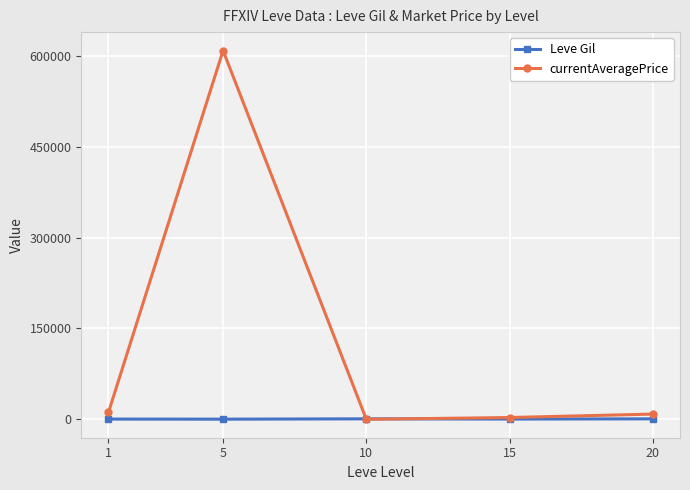

How many interior local valleys does the currentAveragePrice series have?

1